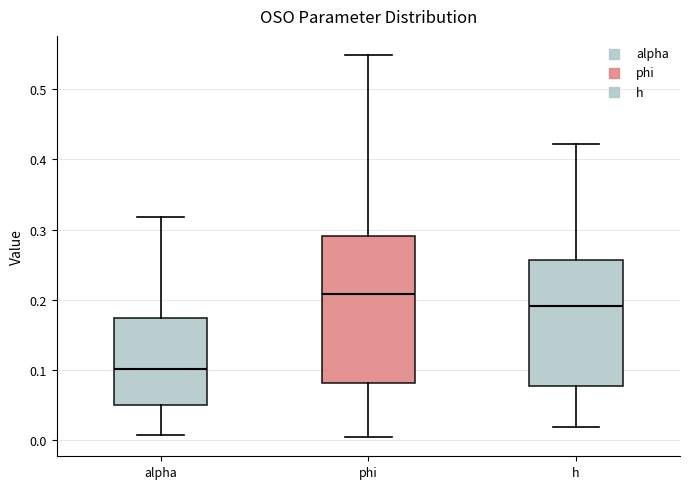

Where is the upper edge of the box for h on the y-axis? The values are not printed on the chart, so give them approximately, as read against the axis.

0.26